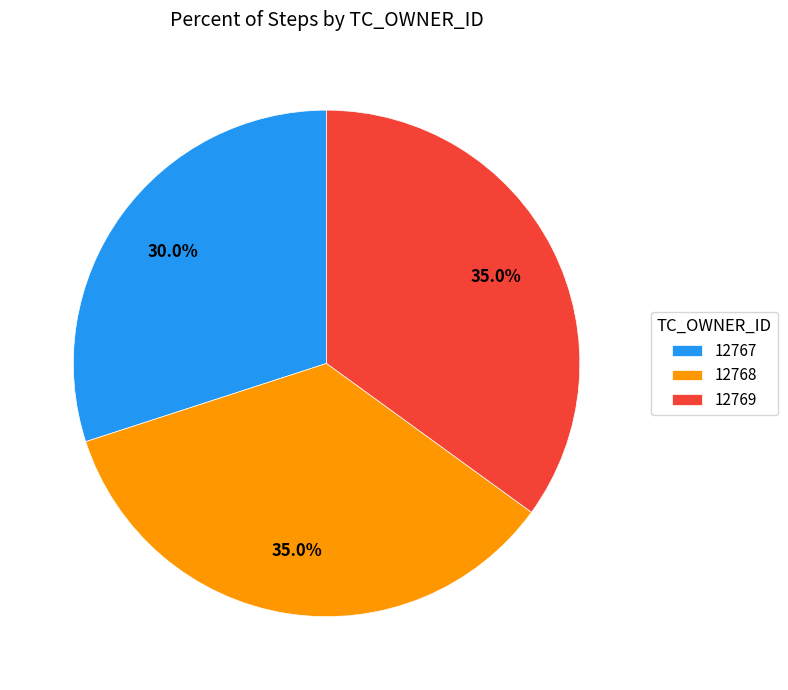

The 12769 slice represents 35% of the pie. True or false?

True